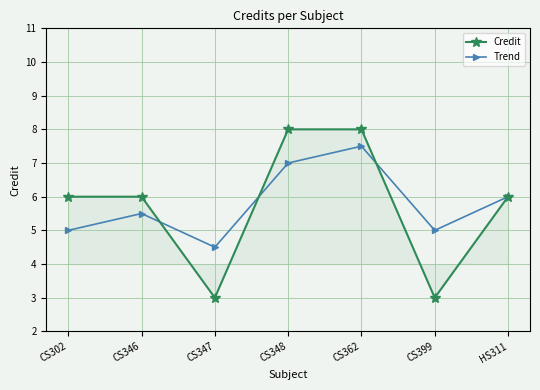

What is the value of the Trend point at the 7th from the left?

6.0